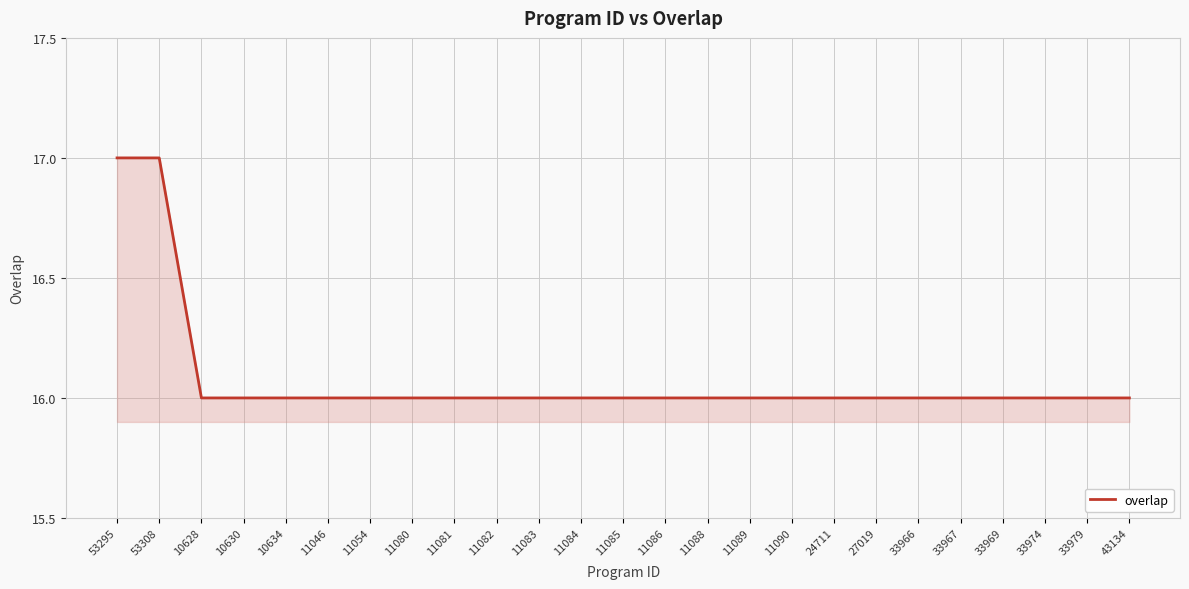

How many categories are shown in the chart?

25